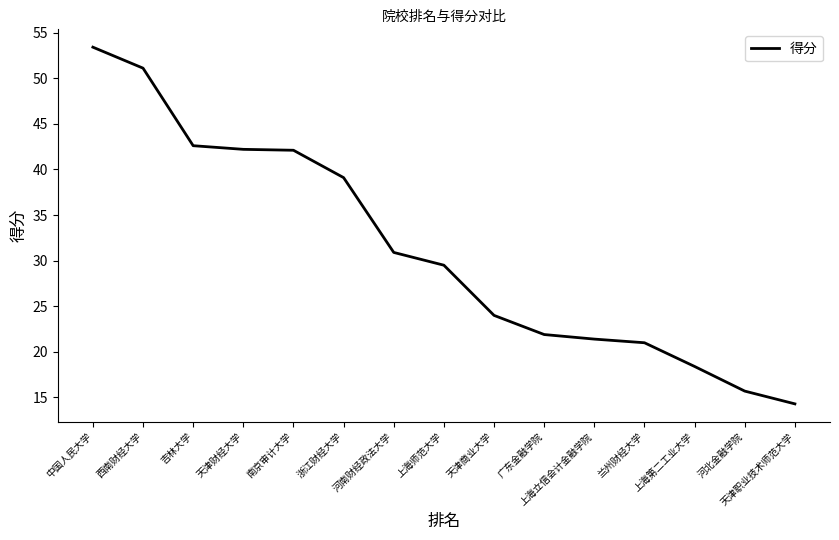

True or false: there are more than 1 points higher than both neighbors.

False